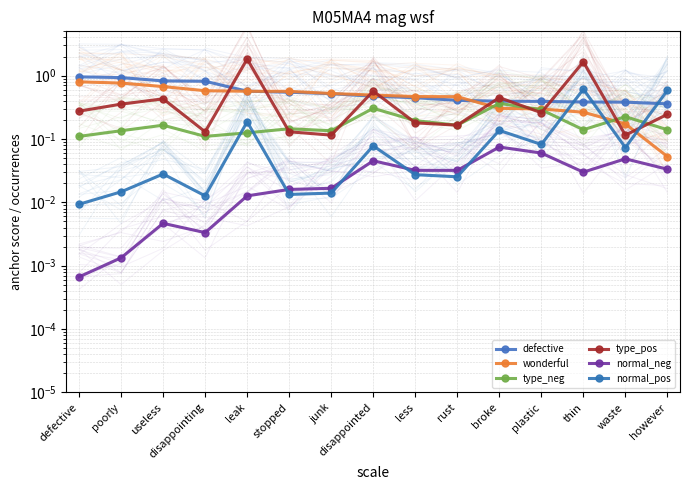

What is the average value of the type_neg series?

0.2